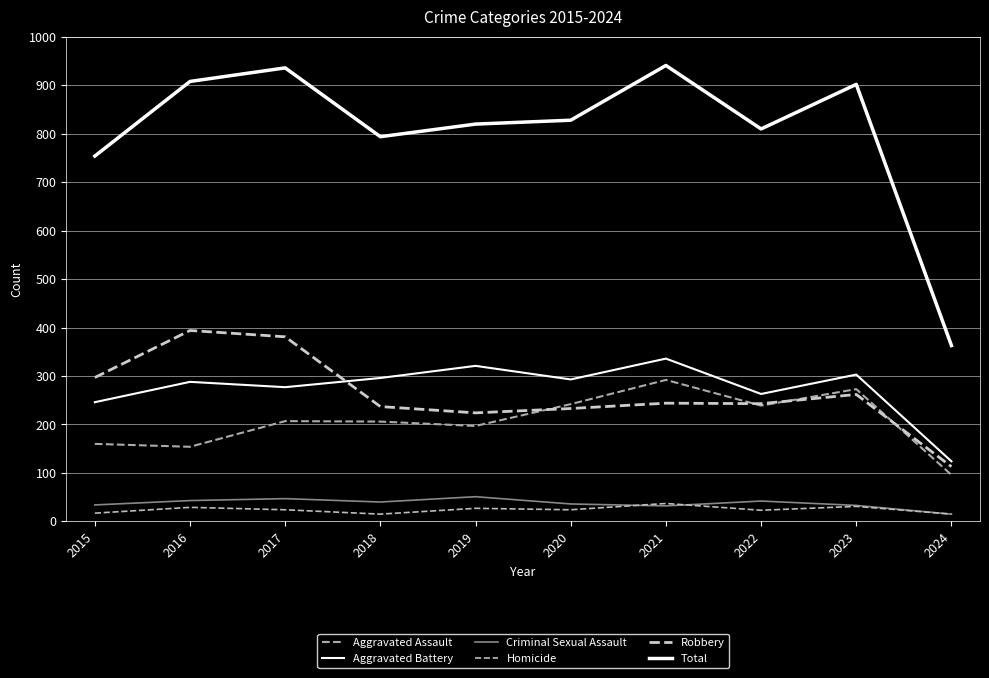

Between 2015 and 2022, which series saw the biggest shift?

Aggravated Assault